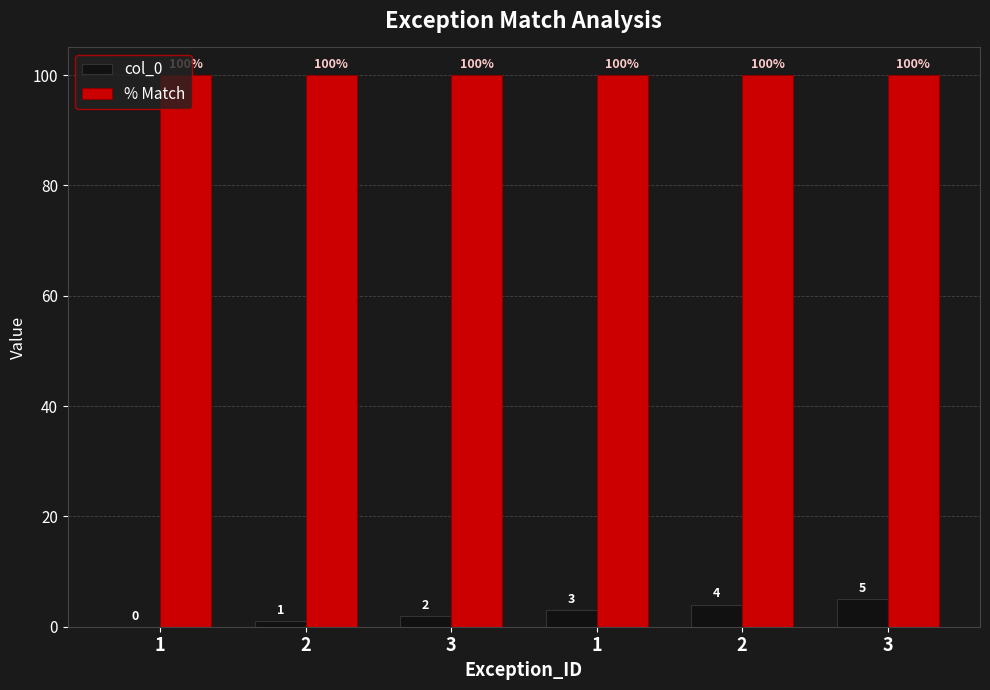

What are all the series names shown in the legend?

col_0, % Match